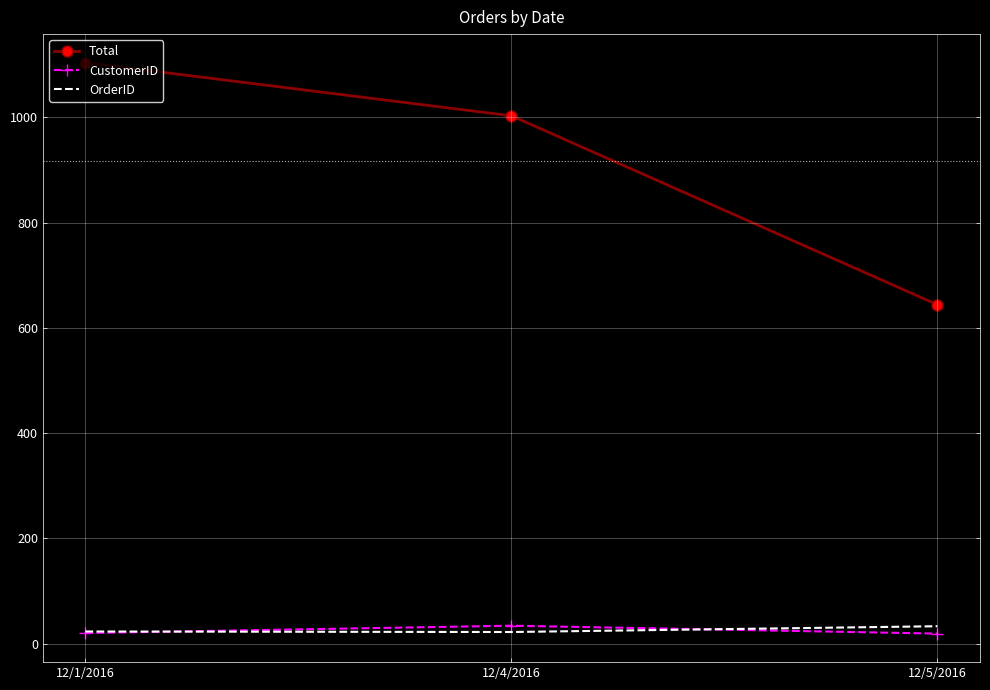

At which category is the sum across all series the highest?

12/1/2016